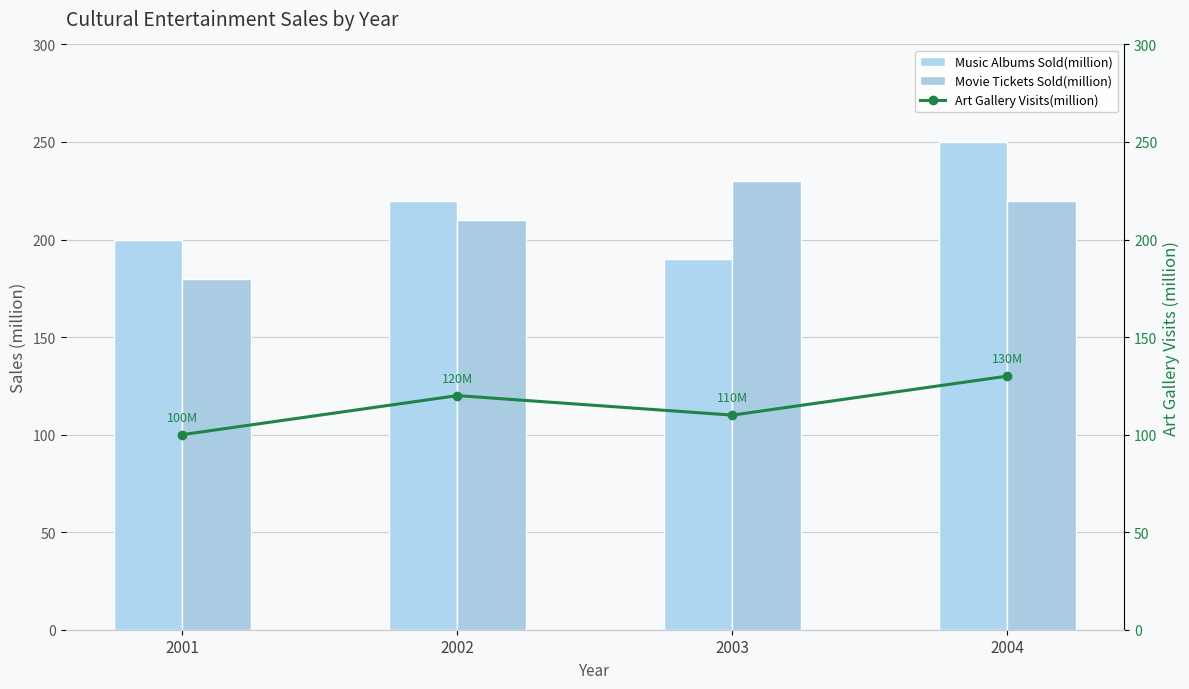

At how many categories does at least one series exceed 171?

4